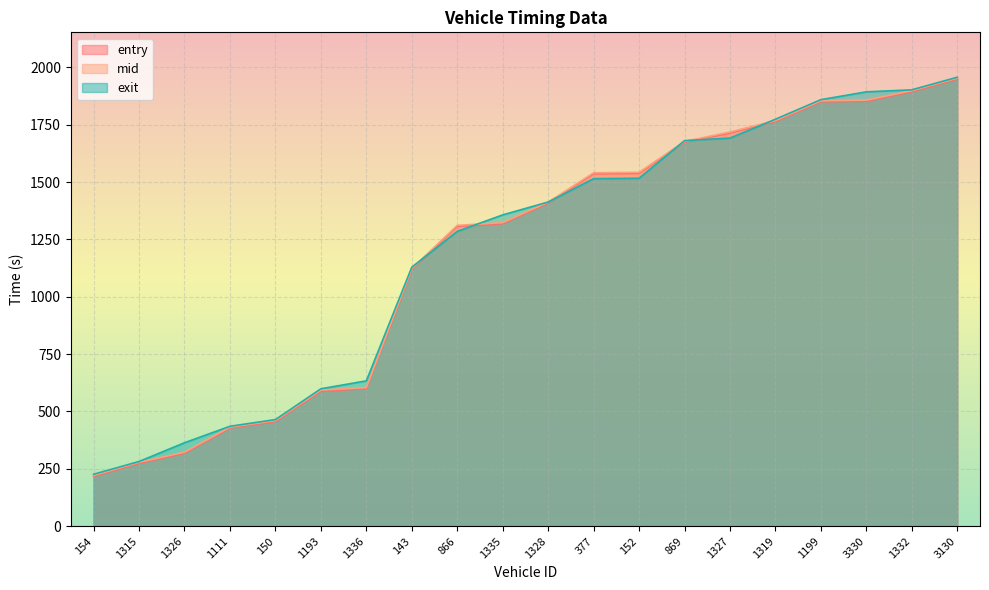

What is the value of the mid point at the 19th from the left?

1898.3